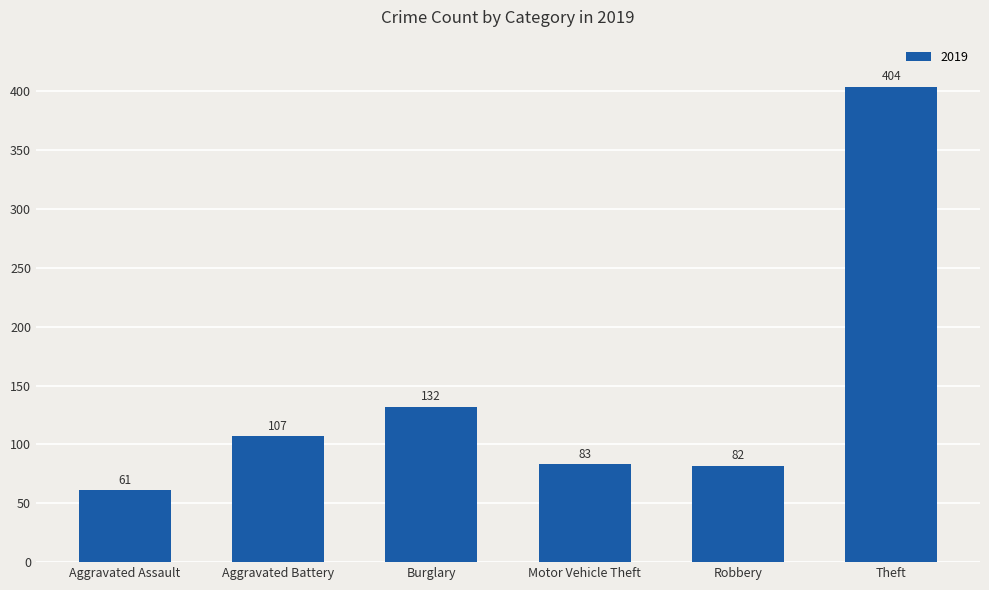

What position from the right is Robbery?

2